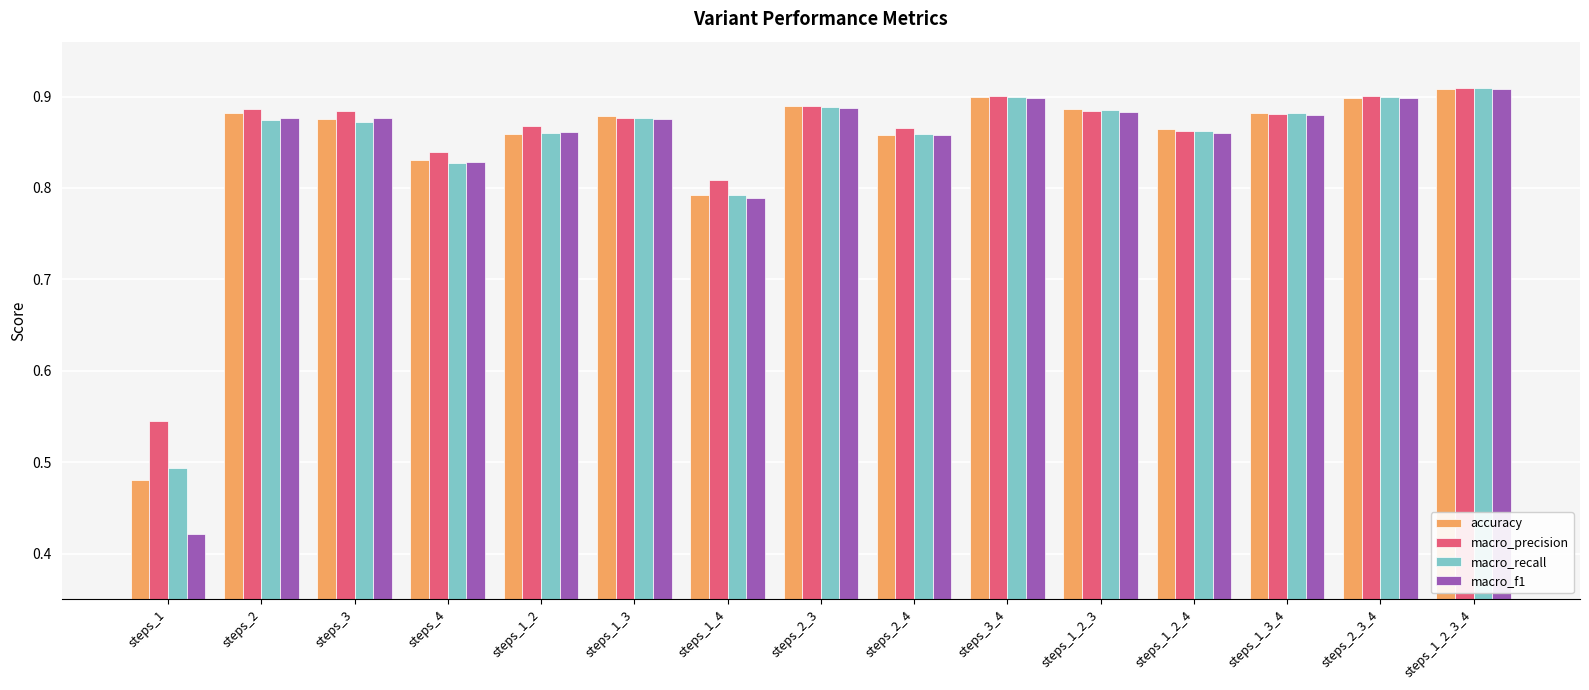

What is the total value across all series at steps_1?

1.9